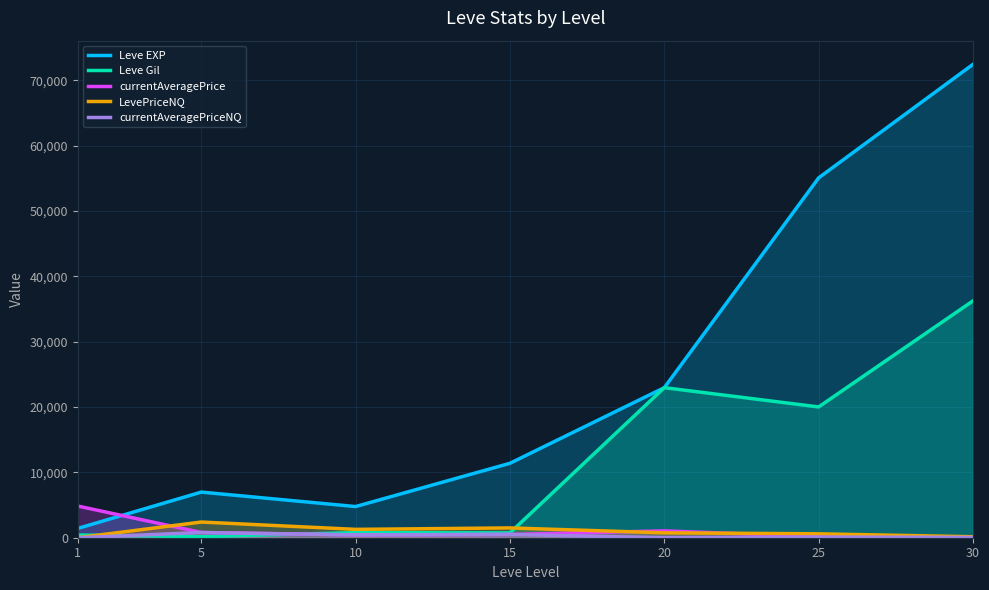

Reading left to right, list all the values displayed in this chart.

Leve EXP: 1=1420.0	5=6980.0	10=4770.0	15=11390.0	20=22960.0	25=55060.0	30=72430.0
Leve Gil: 1=420.0	5=170.0	10=780.0	15=740.0	20=22960.0	25=20010.0	30=36240.0
currentAveragePrice: 1=4847.0	5=800.0	10=426.5	15=500.0	20=1052.0	25=148.7	30=112.5
LevePriceNQ: 1=0.0	5=2400.0	10=1279.5	15=1500.0	20=750.0	25=597.0	30=150.0
currentAveragePriceNQ: 1=0.0	5=800.0	10=426.5	15=500.0	20=0.0	25=99.5	30=50.0